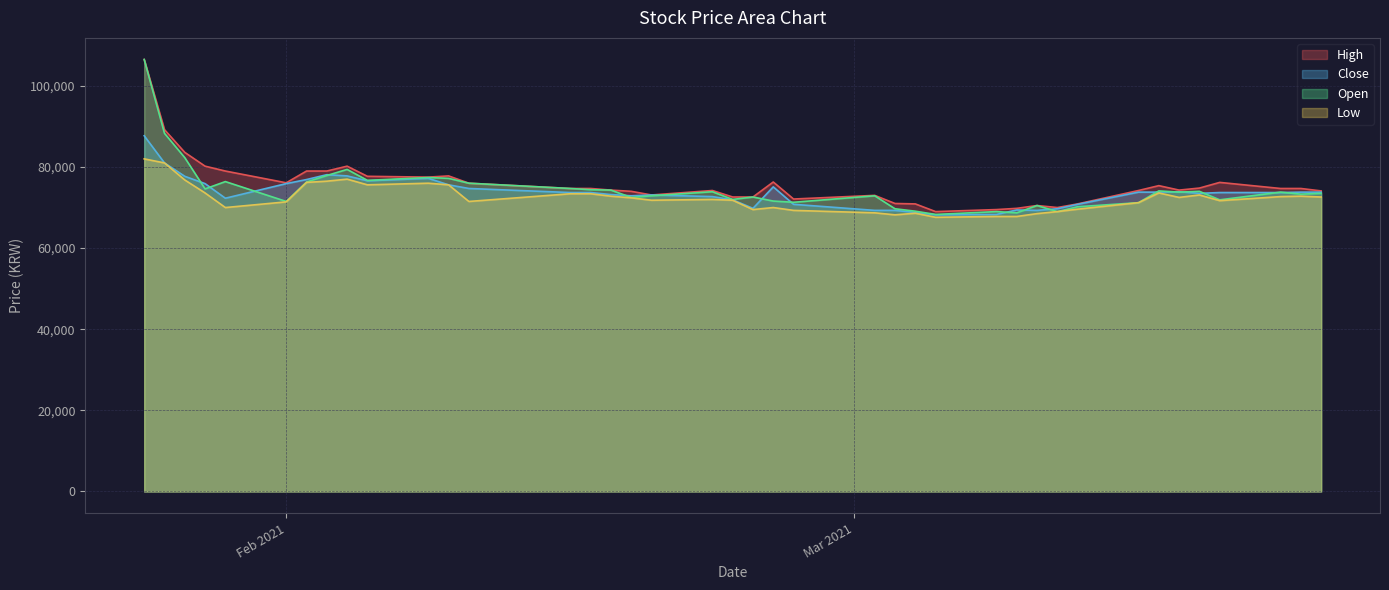

What is the value of the Close point at the 1st from the left?

87700